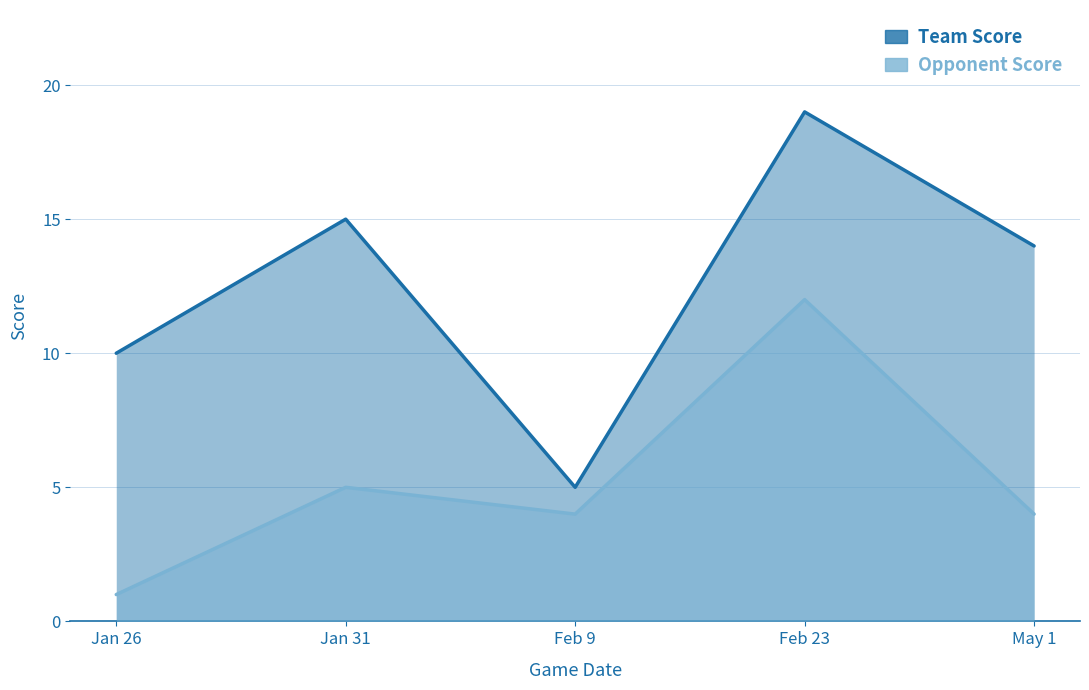

The Opponent Score series shows 12 at Feb 23. True or false?

True